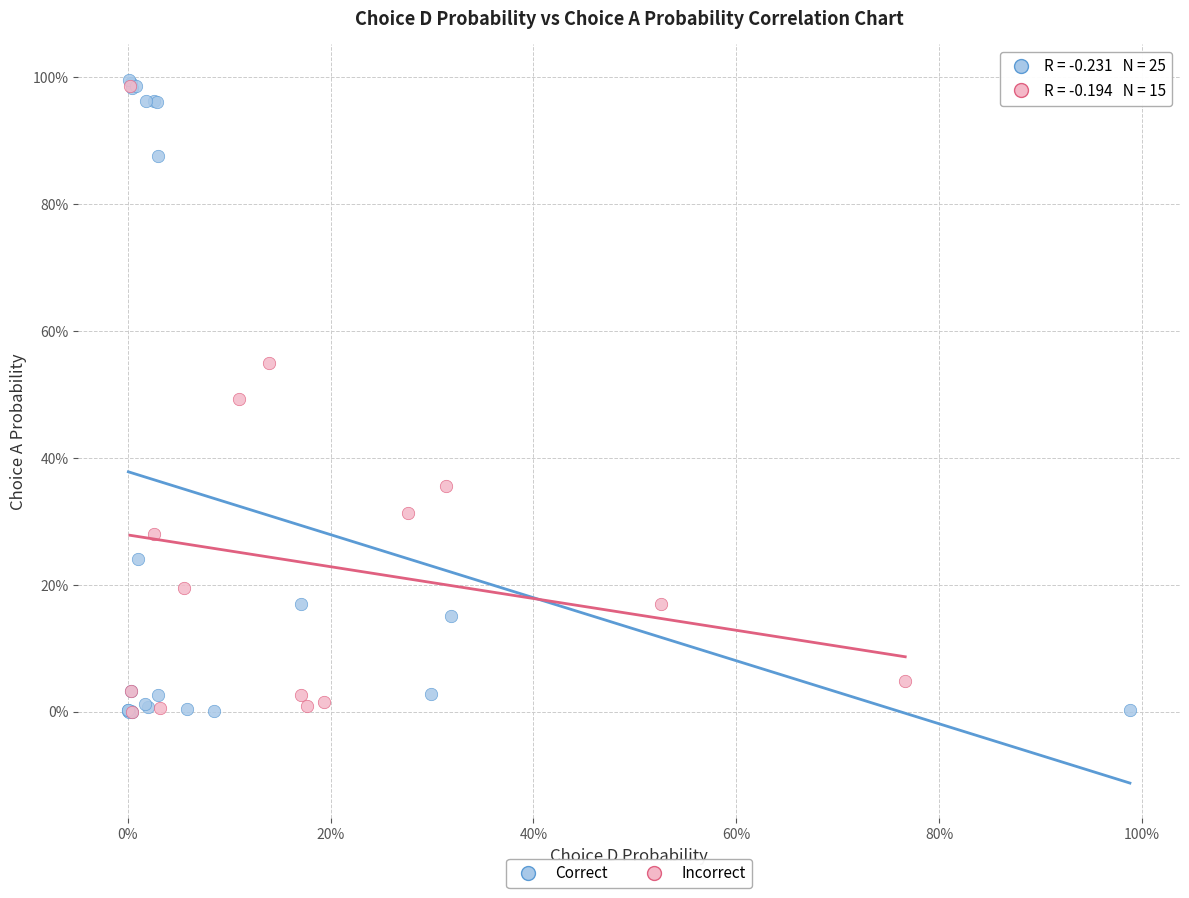

What are all the series names shown in the legend?

Correct, Incorrect